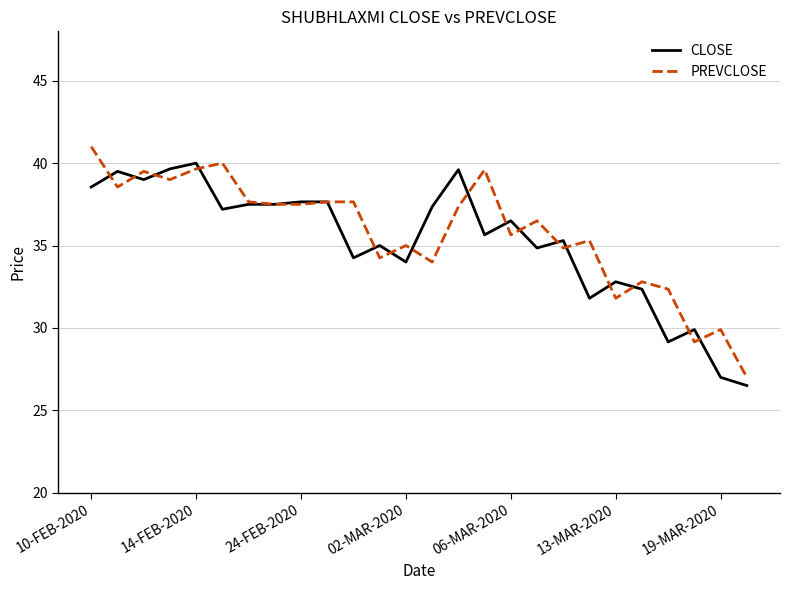

What is the smallest value displayed?

26.5